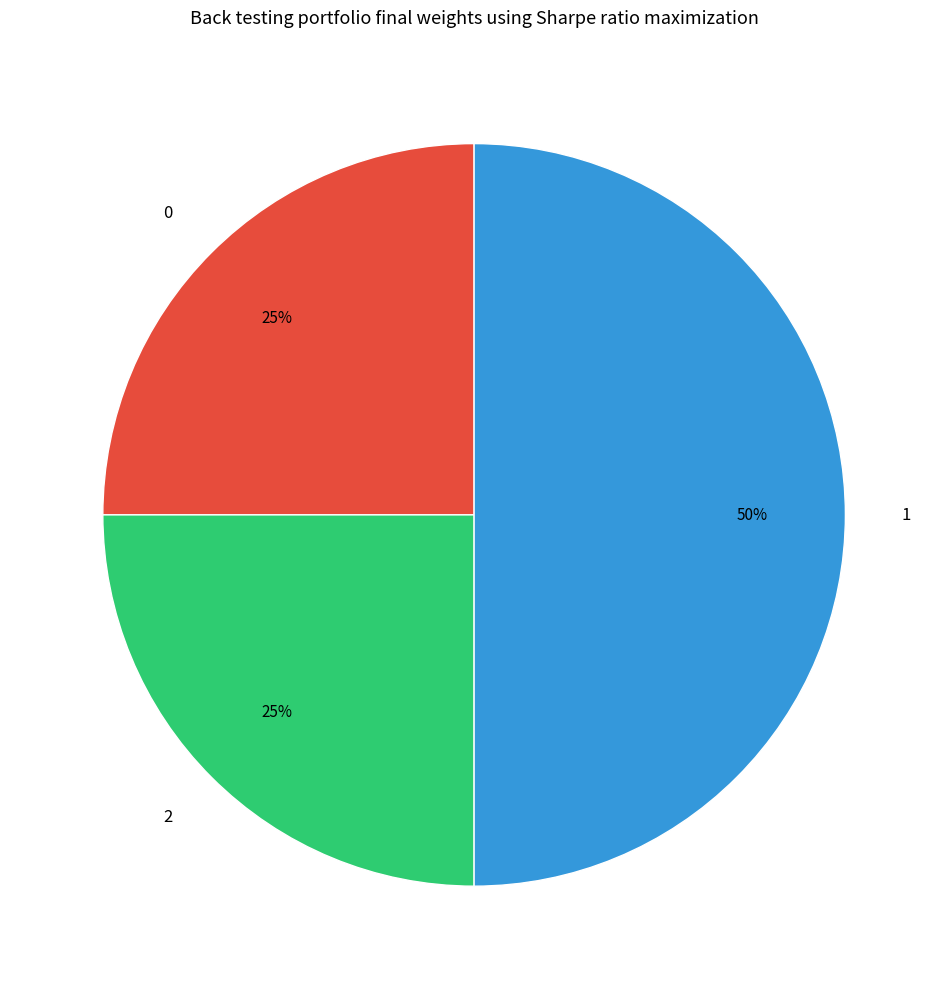

Approximately how many times larger is the value at 2 compared to 1?

0.5